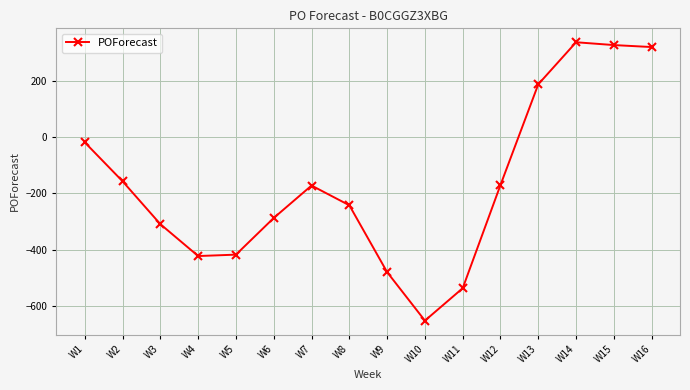

Which has a higher value, W8 or W4?

W8